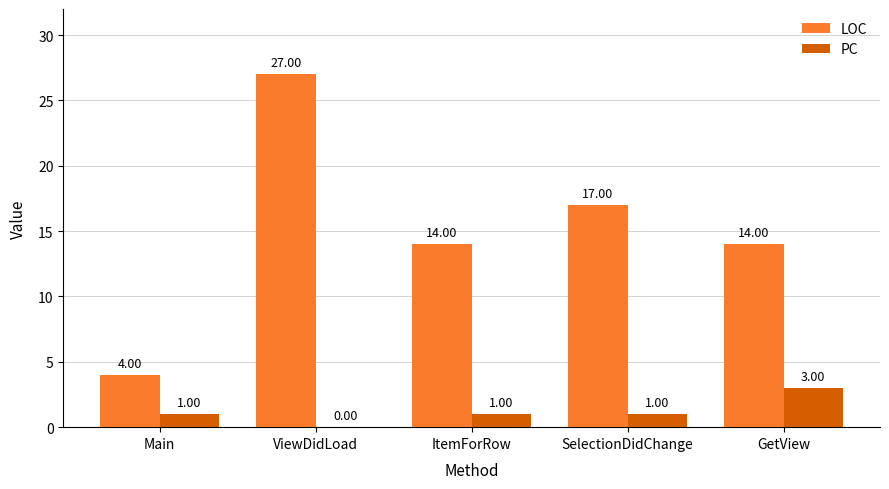

Is it true that LOC equals 20 at GetView?

False